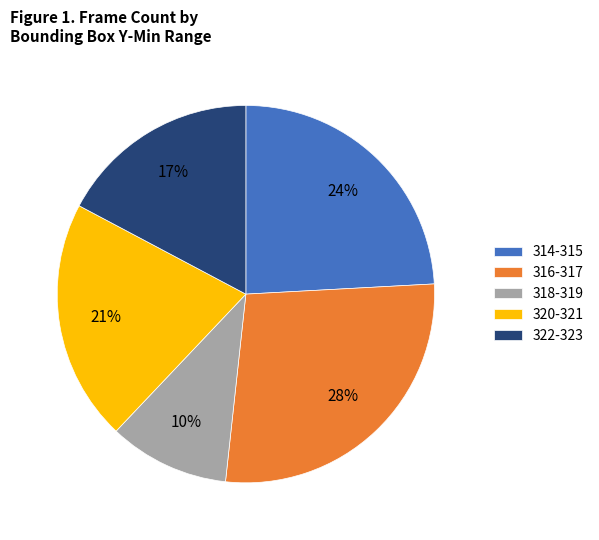

Is the sum of 320-321 and 322-323 greater than half?

No